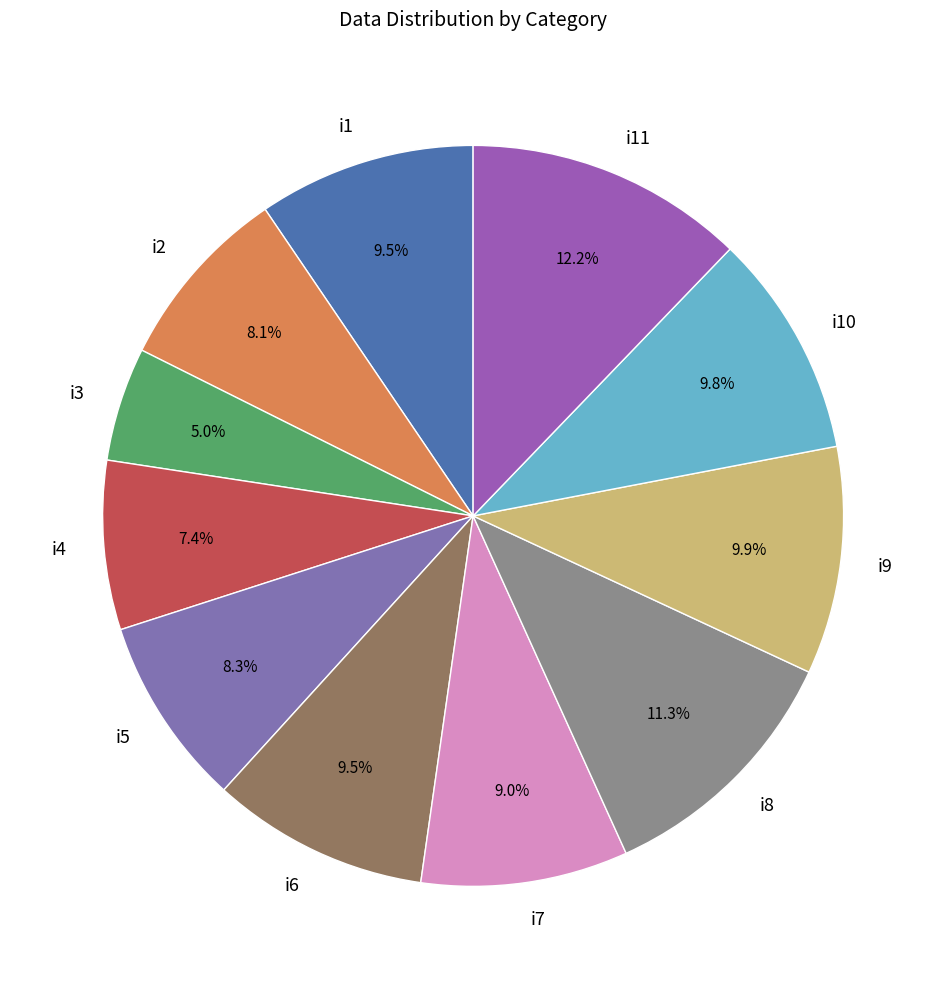

Does any single category account for the majority?

No